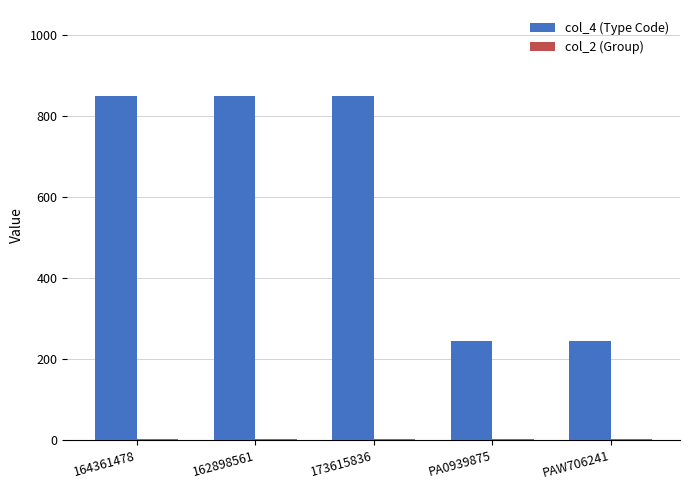

What value does the col_4 (Type Code) series have at 164361478, to the nearest 10?

850